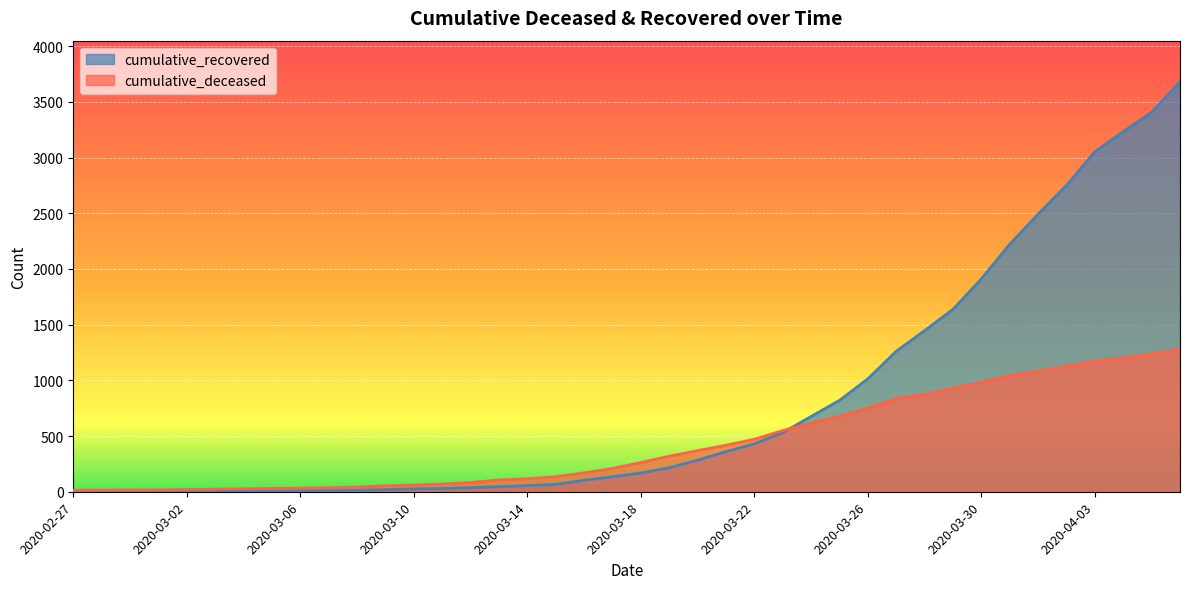

What is the spread (max minus min) of values at 2020-04-05?

2169